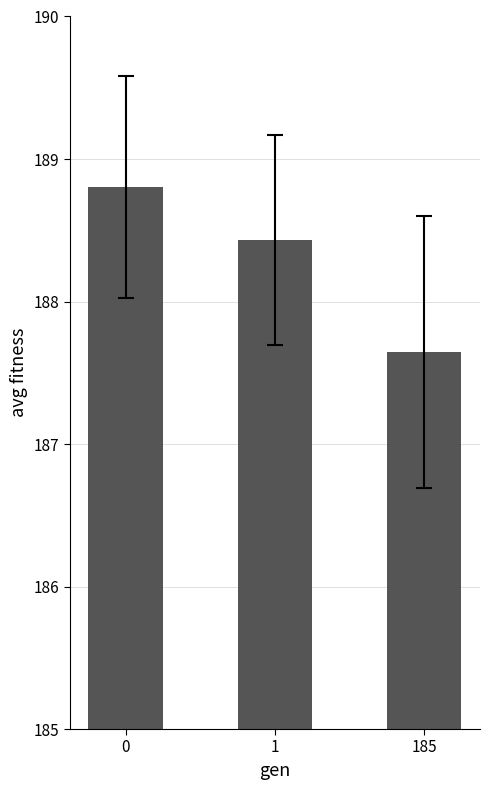

What is the greatest value displayed?

188.8